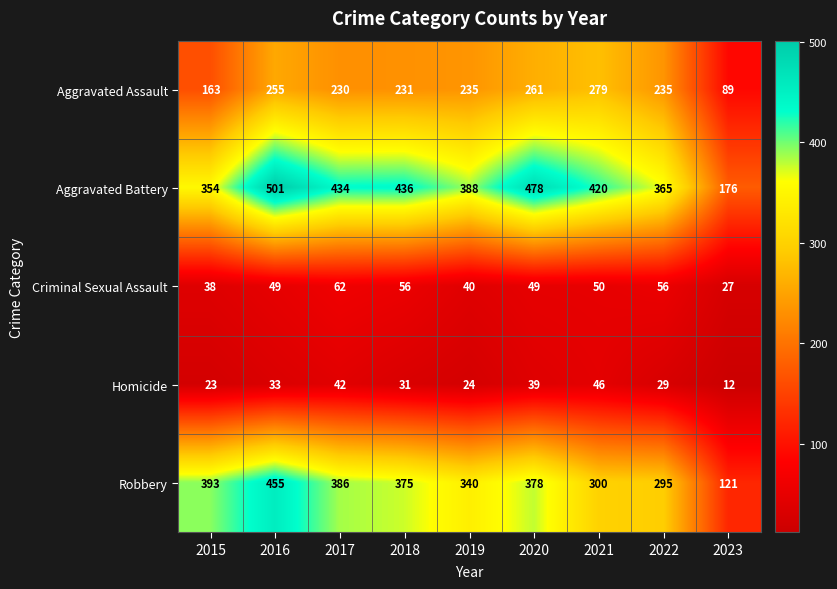

Is it true that Homicide equals 46 at 2021?

True